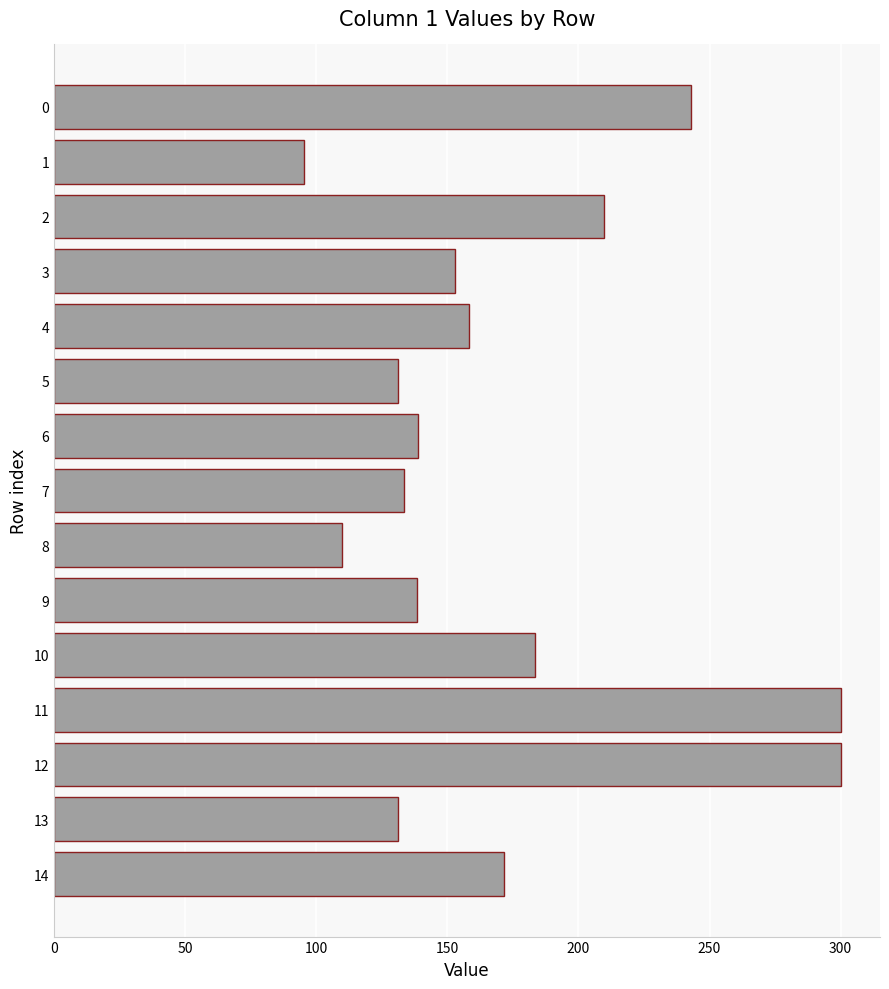

What is the value of the 6th bar from the top?

131.1